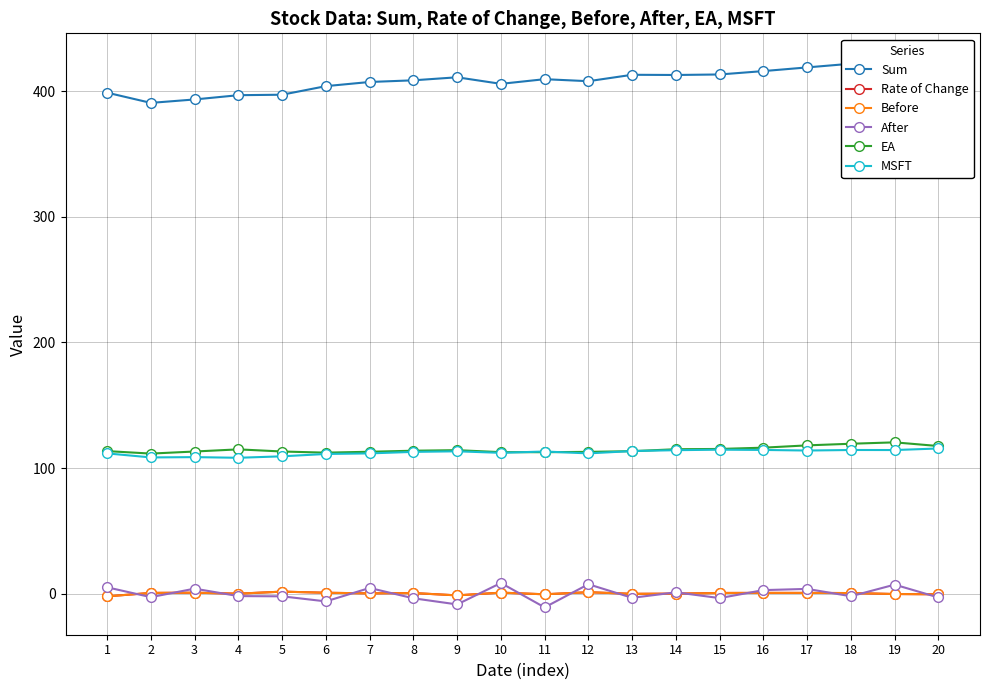

At which category is the sum across all series the highest?

19